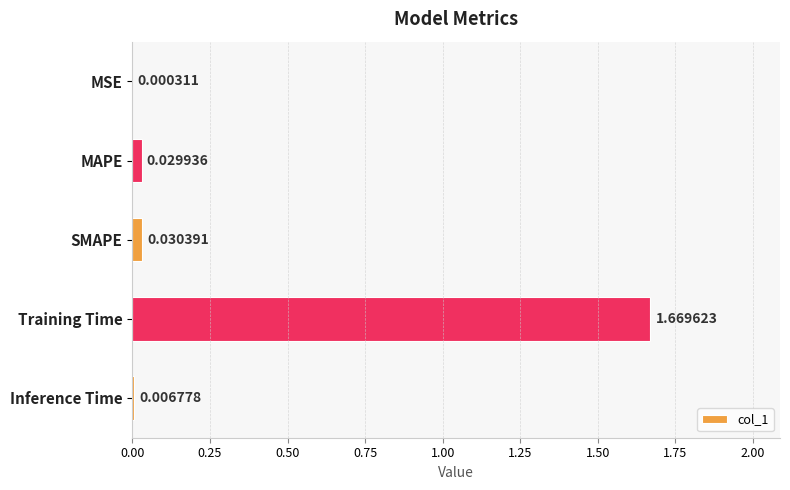

How many categories are shown in the chart?

5